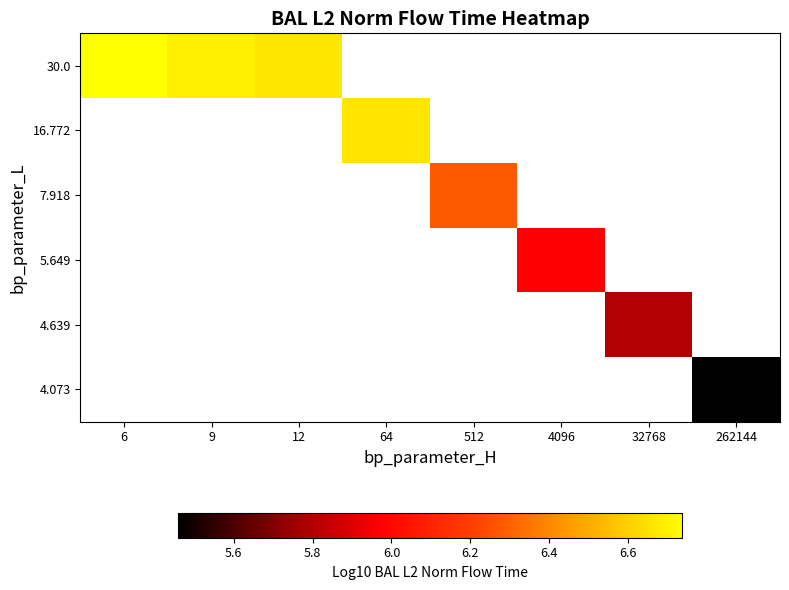

List the series in order of their peak value, lowest first.

4.073, 4.639, 5.649, 7.918, 16.772, 30.0